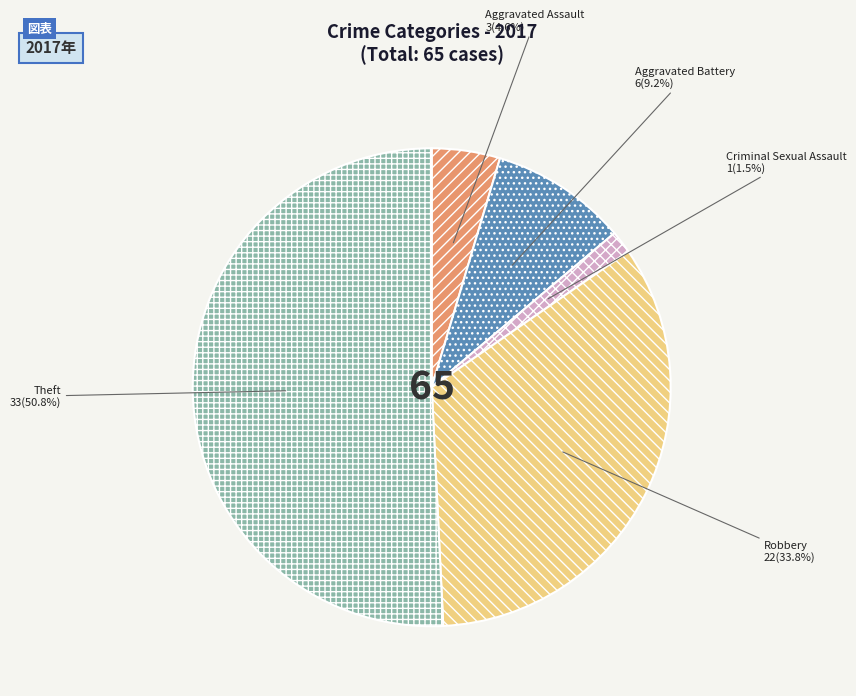

What is the smallest slice in the pie chart?

Criminal Sexual Assault